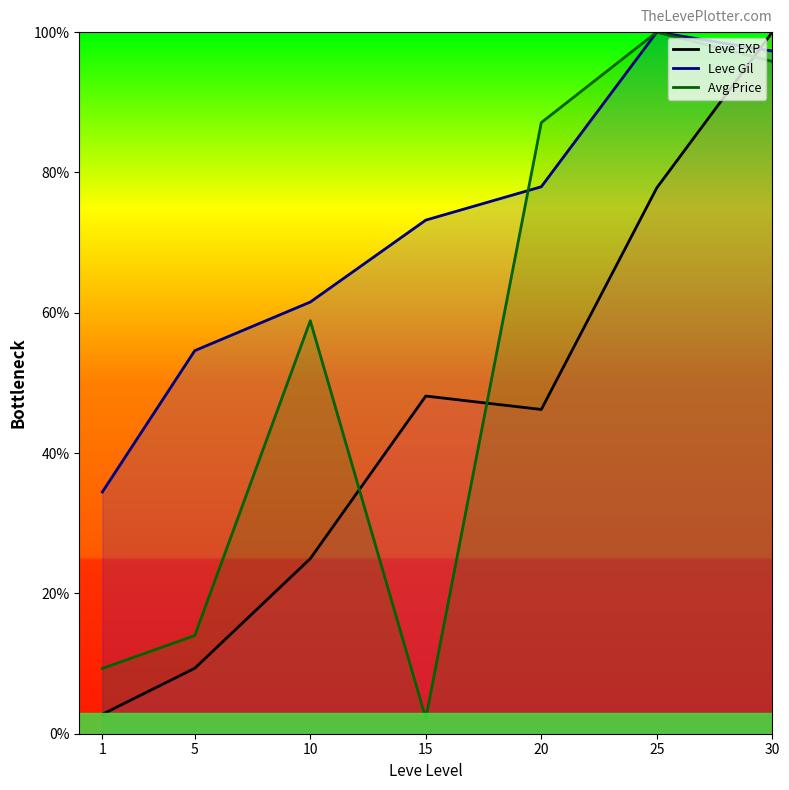

What is the lowest value of the Leve EXP series?

2.8